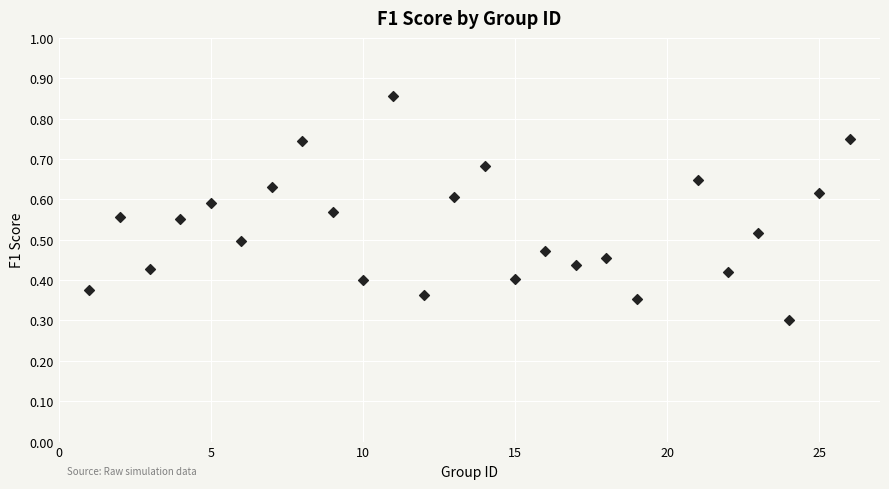

What Y value in the scatter plot is closest to 0?

0.3